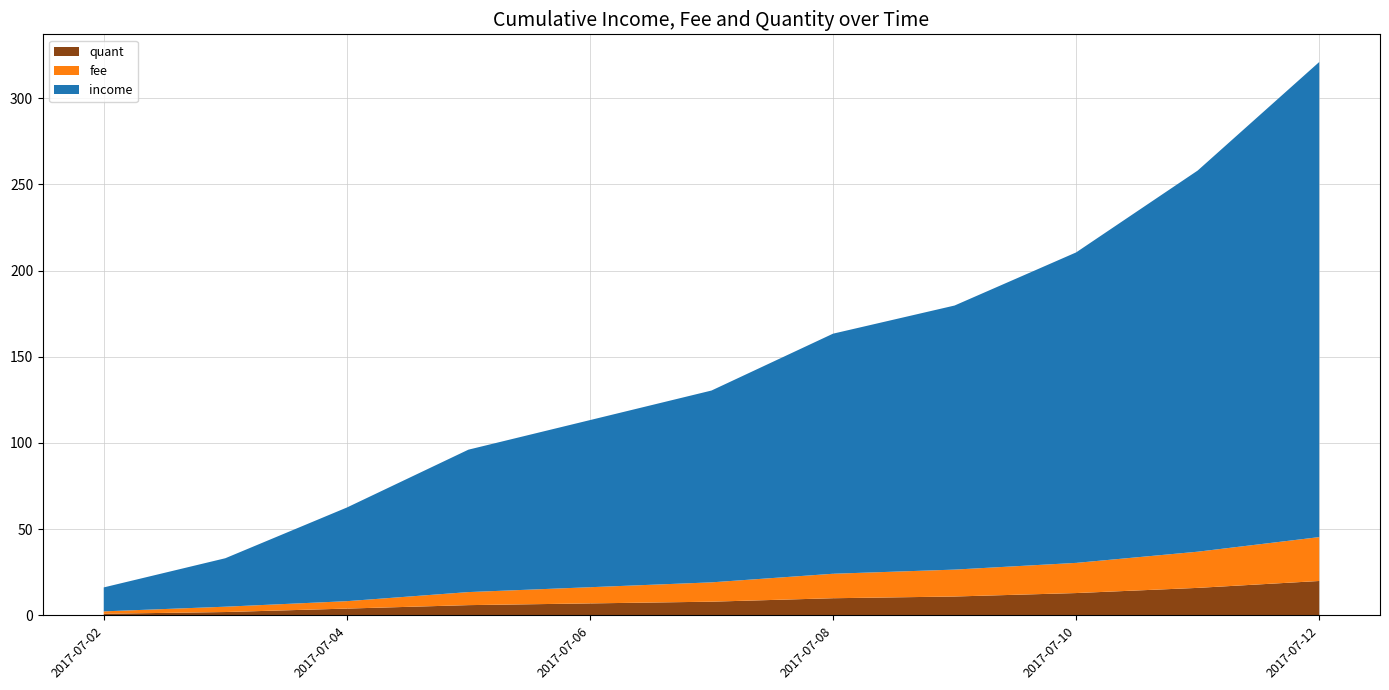

What is the highest value of the quant series?

20.0